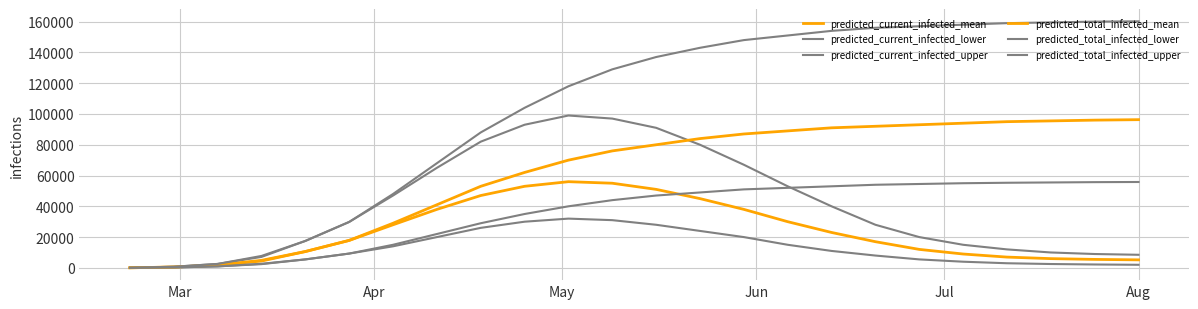

How many values in the predicted_current_infected_mean series are below 17845?

12